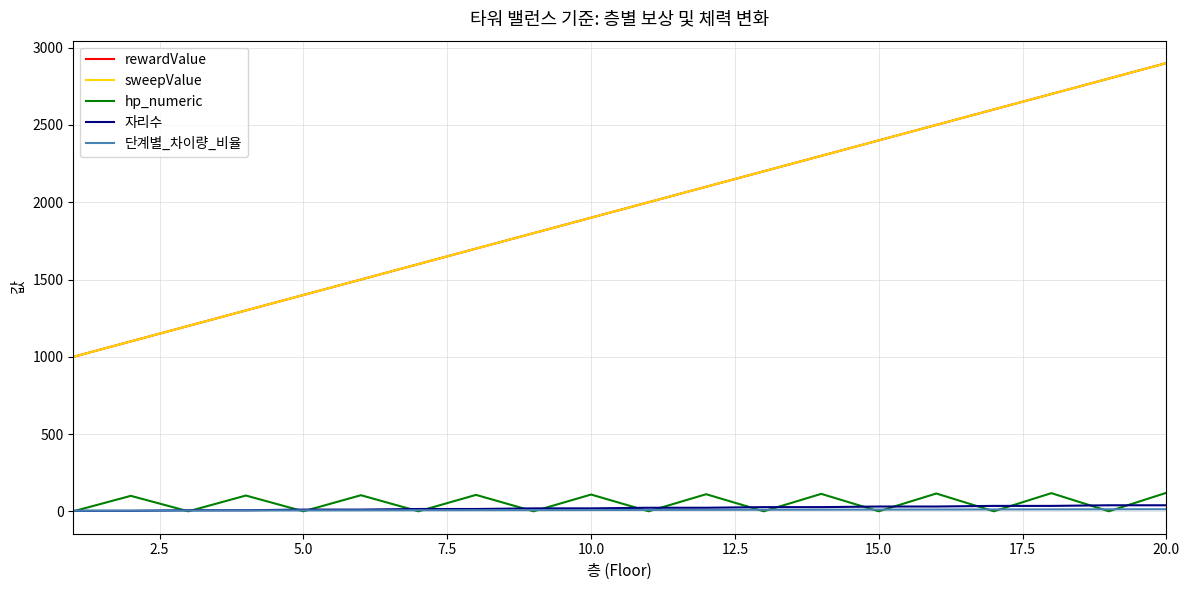

What is the minimum value for sweepValue?

1000.0